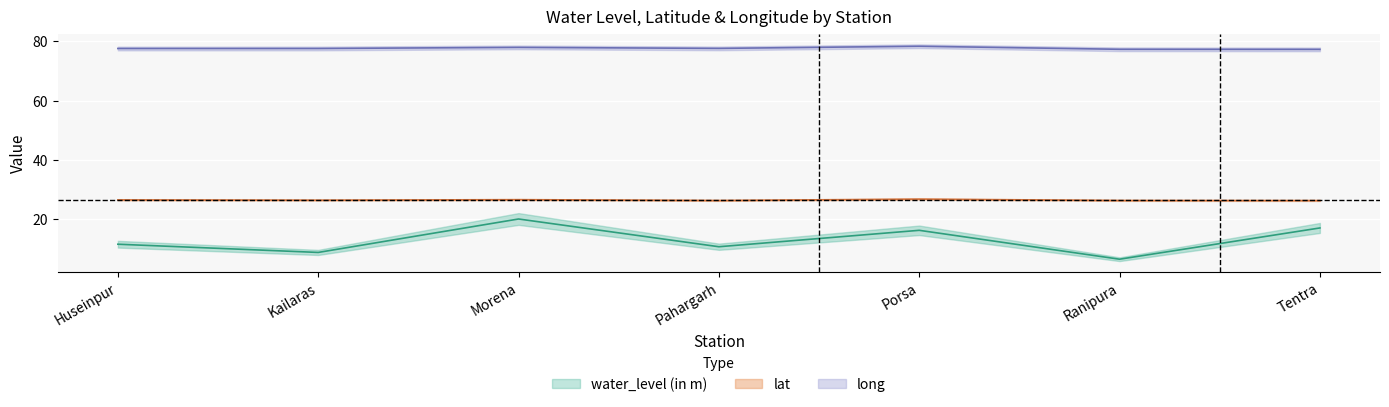

Rank the categories by water_level (in m) value from lowest to highest.

Ranipura, Kailaras, Pahargarh, Huseinpur, Porsa, Tentra, Morena